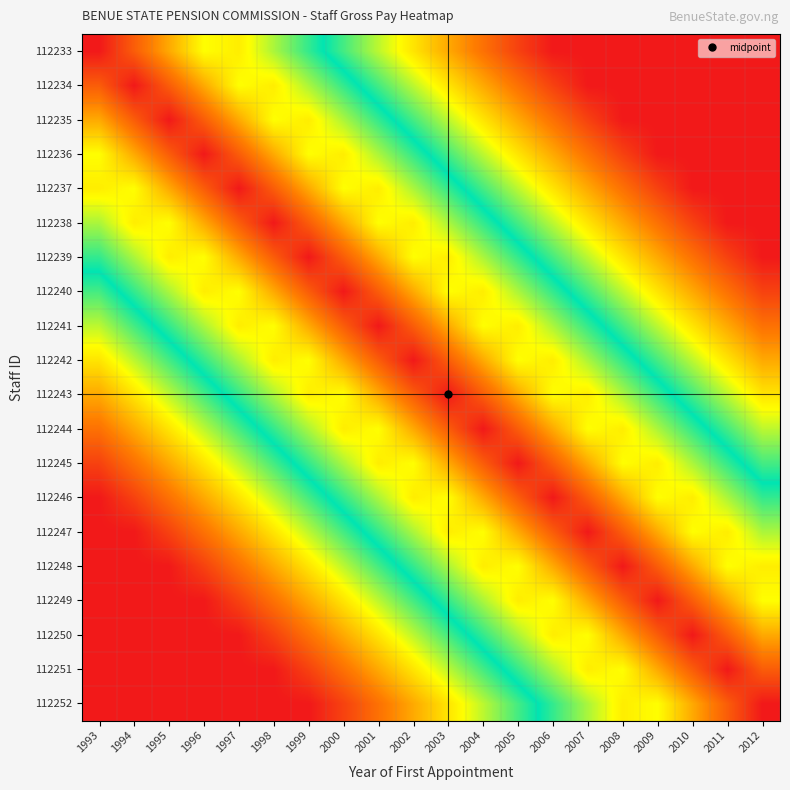

At which category is the sum across all series the highest?

2003